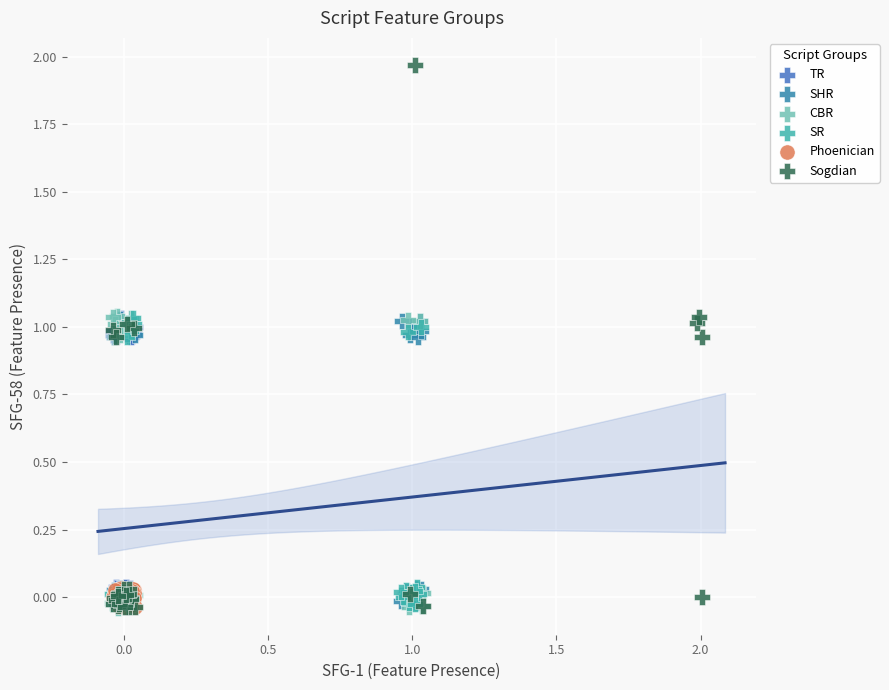

Which series reaches the maximum Y coordinate?

Sogdian